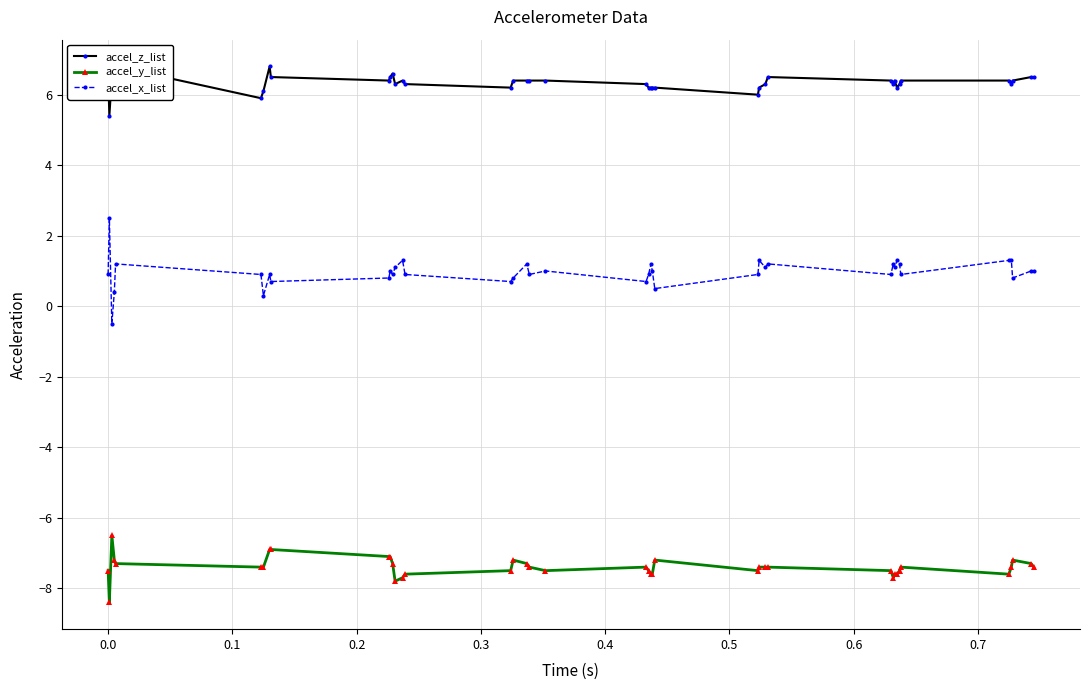

Which series has the largest total across all categories?

accel_z_list